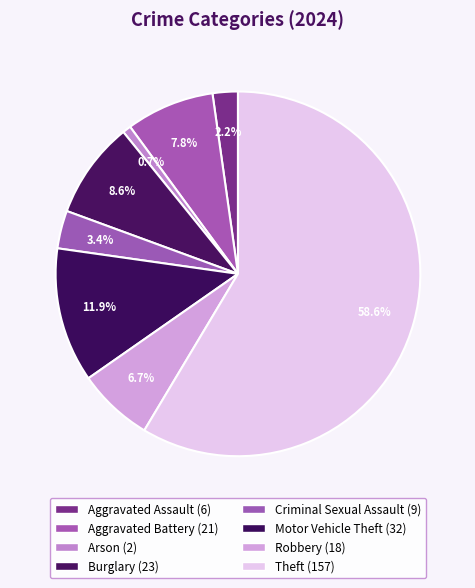

Rank the categories by value from highest to lowest.

Theft, Motor Vehicle Theft, Burglary, Aggravated Battery, Robbery, Criminal Sexual Assault, Aggravated Assault, Arson